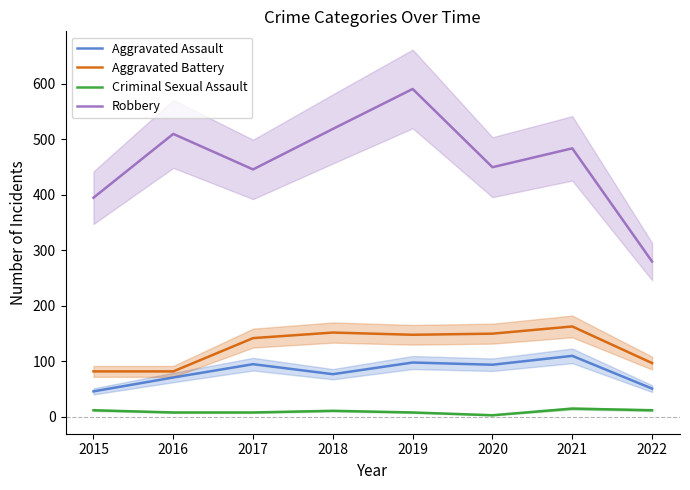

What is the difference between the Aggravated Assault values at 2021 and 2019?

12